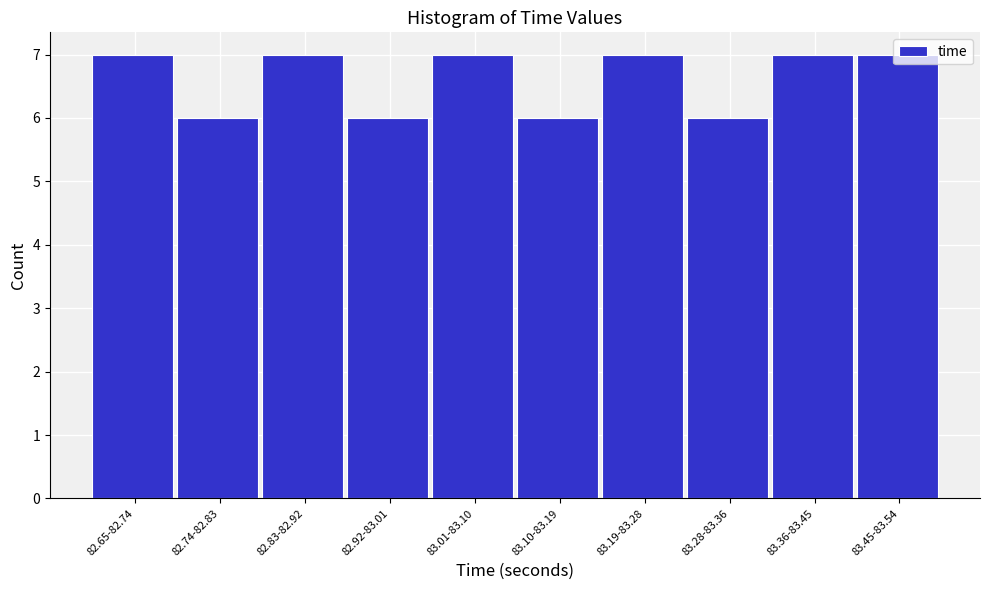

What is the average value?

7